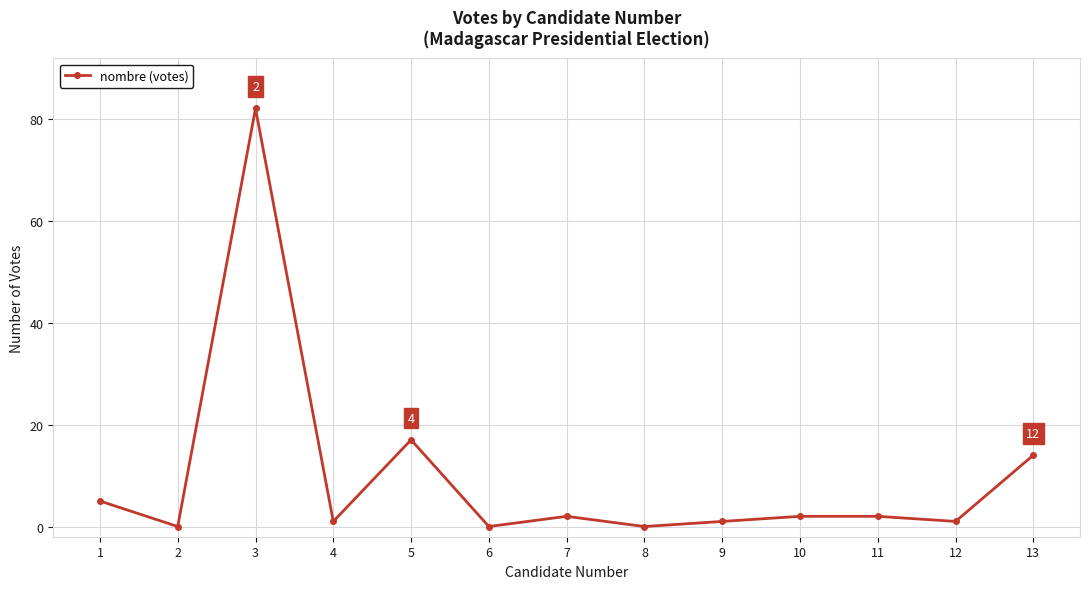

Is it true that the value at 8 is 0?

True